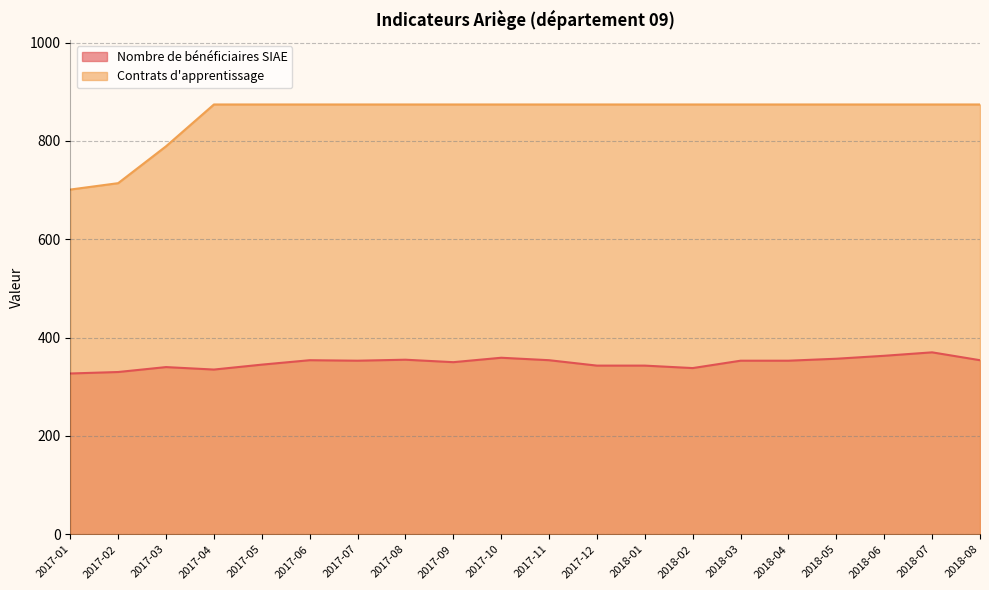

Which label corresponds to the smallest value in the chart?

2017-01